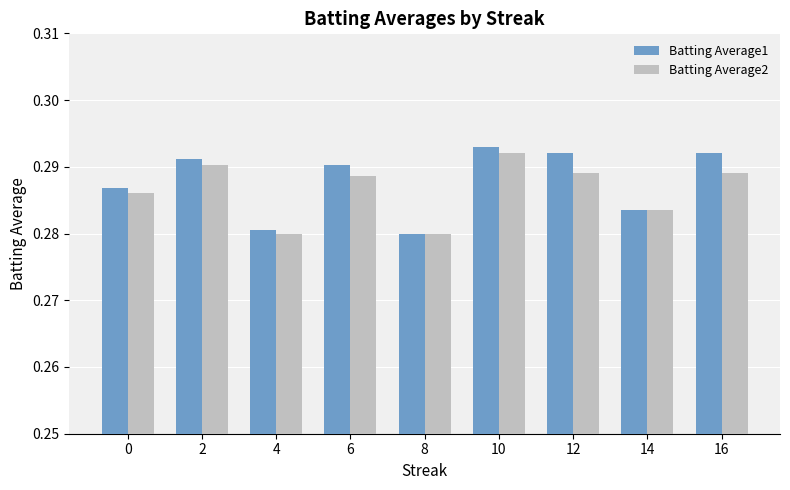

What is the sum of the Batting Average1 values at 12 and 4?

0.6